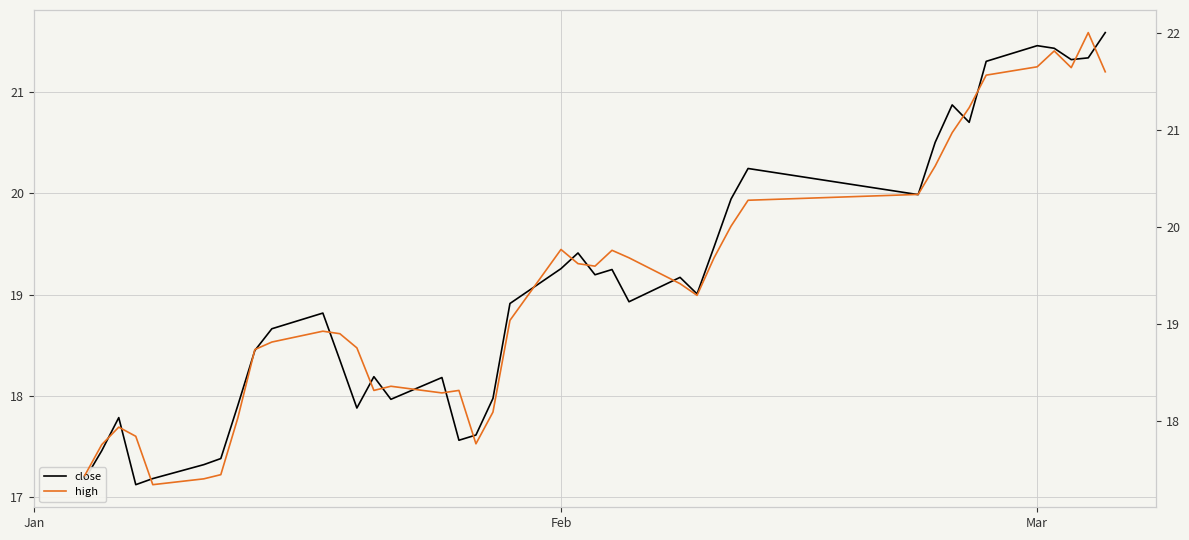

What is the difference between the maximum and minimum values in the high series?

4.7